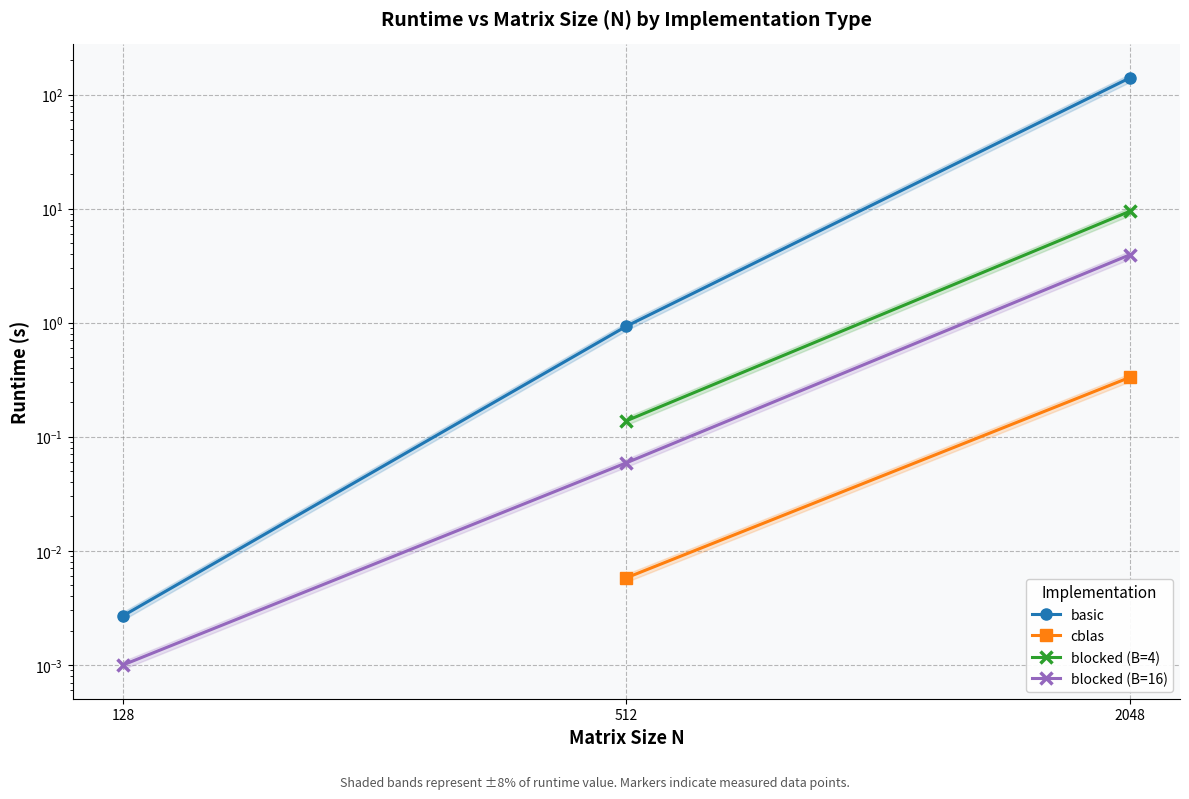

Which category has the lowest value in the basic series?

128